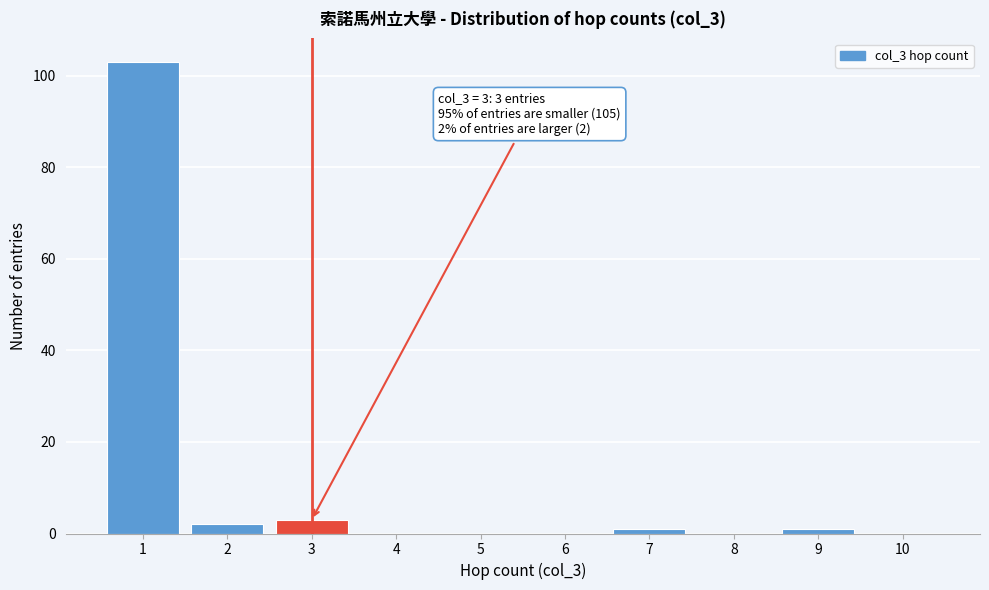

Which range on the x-axis has the tallest bar?

0.5 to 1.5